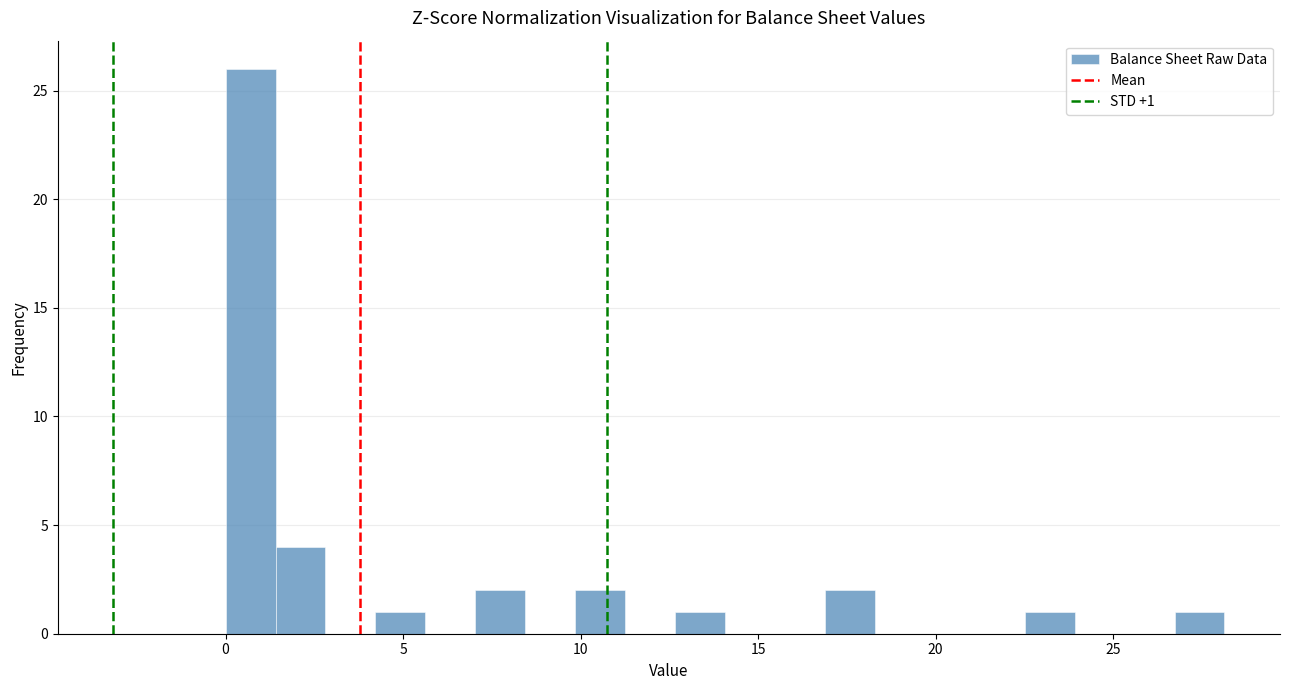

Read against the x-axis, roughly where is the centre of the tallest bar?

0.5